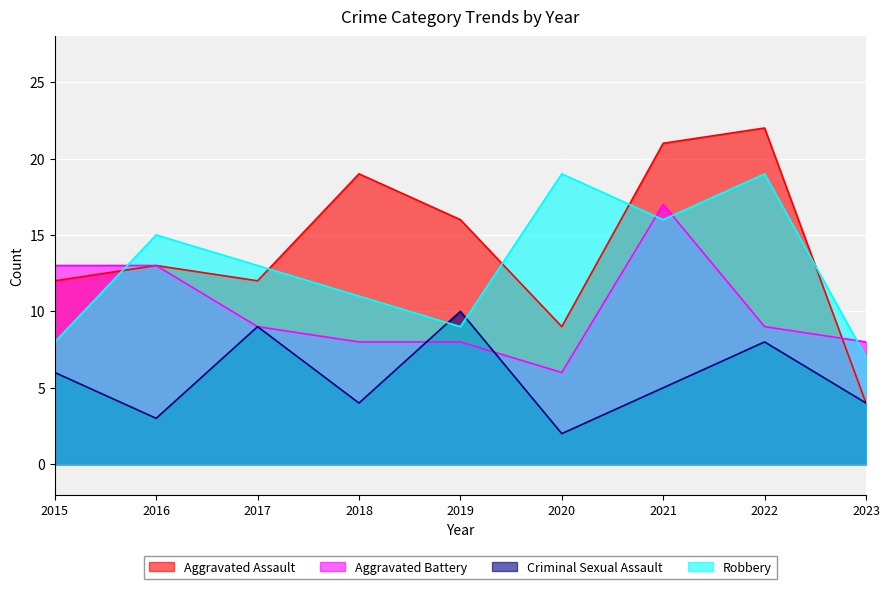

Rank the categories by Criminal Sexual Assault value from highest to lowest.

2019, 2017, 2022, 2015, 2021, 2018, 2023, 2016, 2020